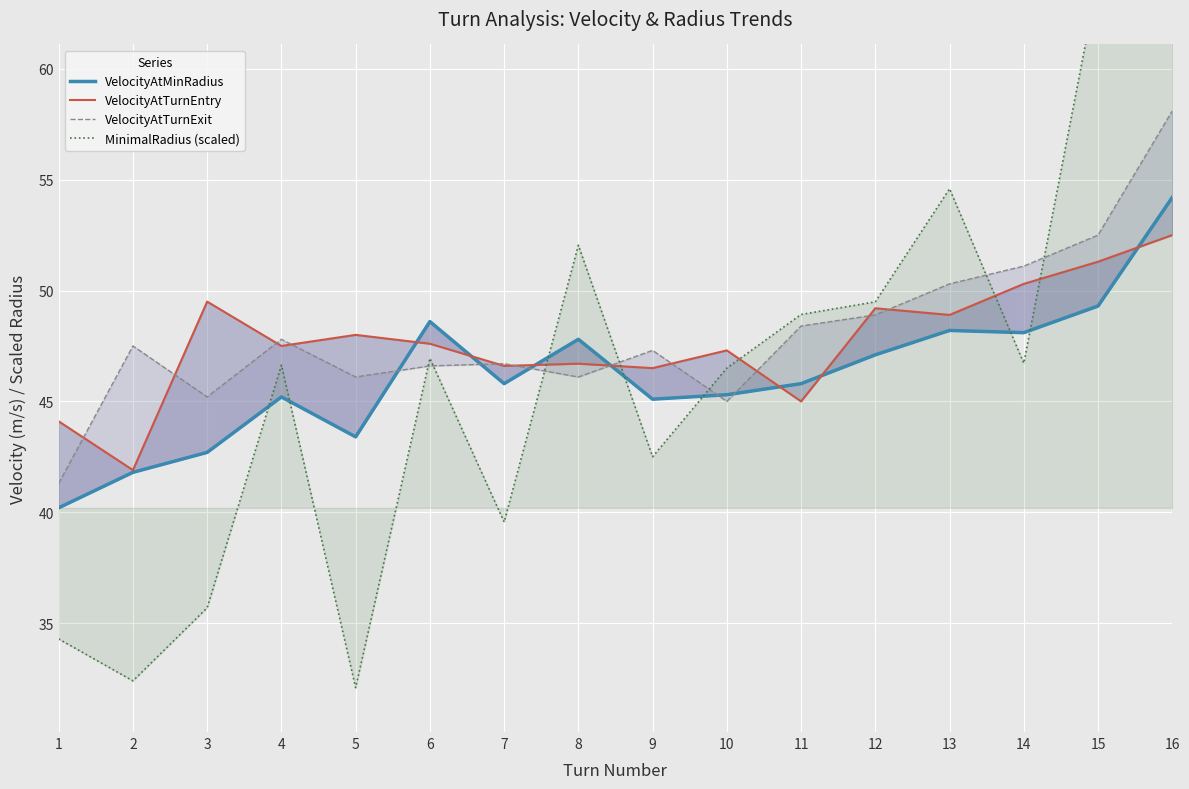

Which series has the largest total across all categories?

VelocityAtTurnExit